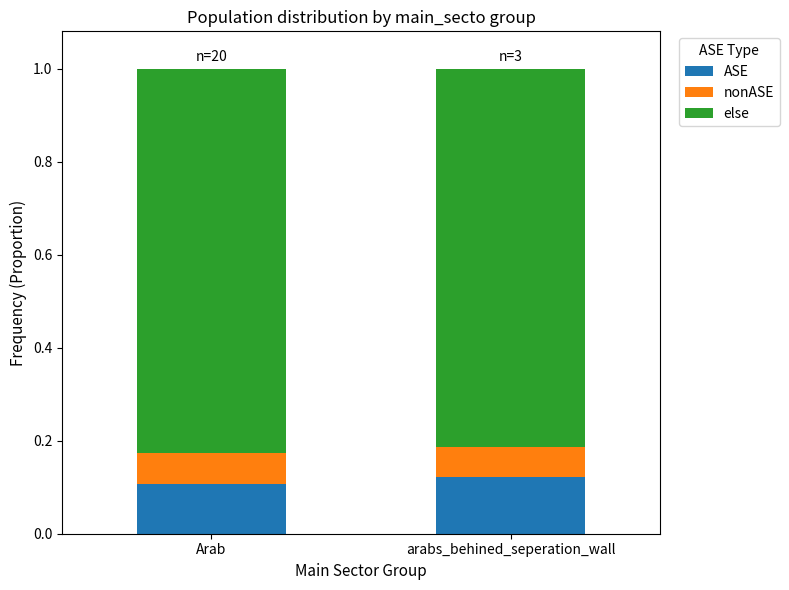

Count the number of data series in this chart.

3